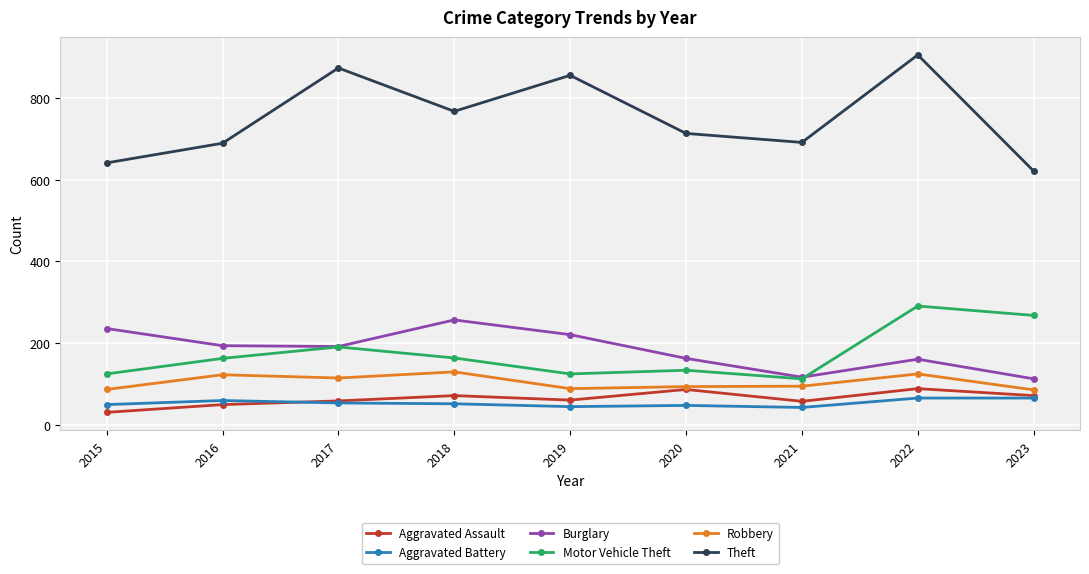

What is the highest value of the Aggravated Assault series?

89